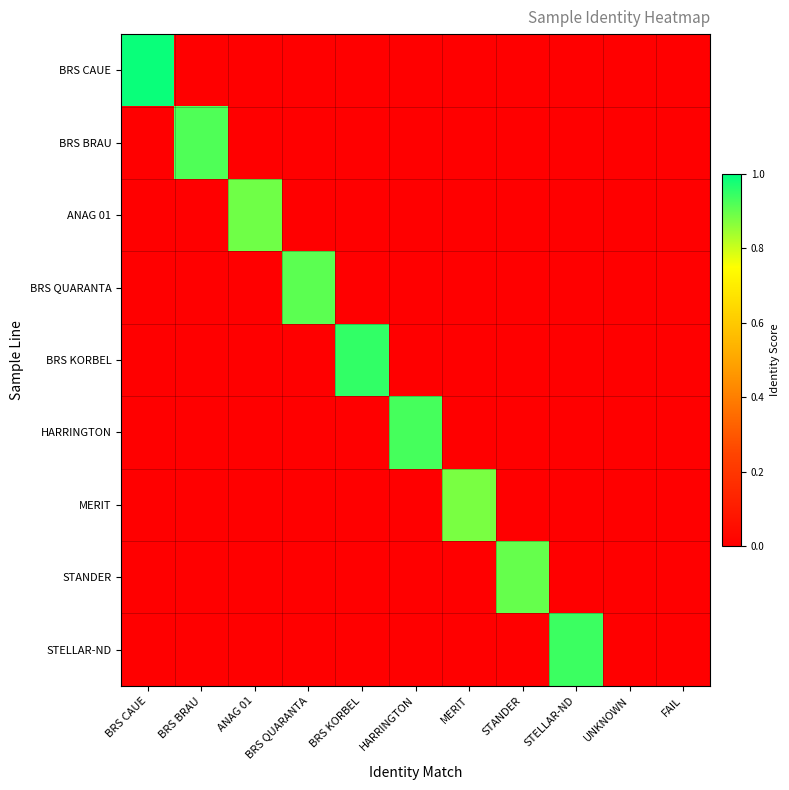

Which series has the widest spread of values?

BRS CAUE